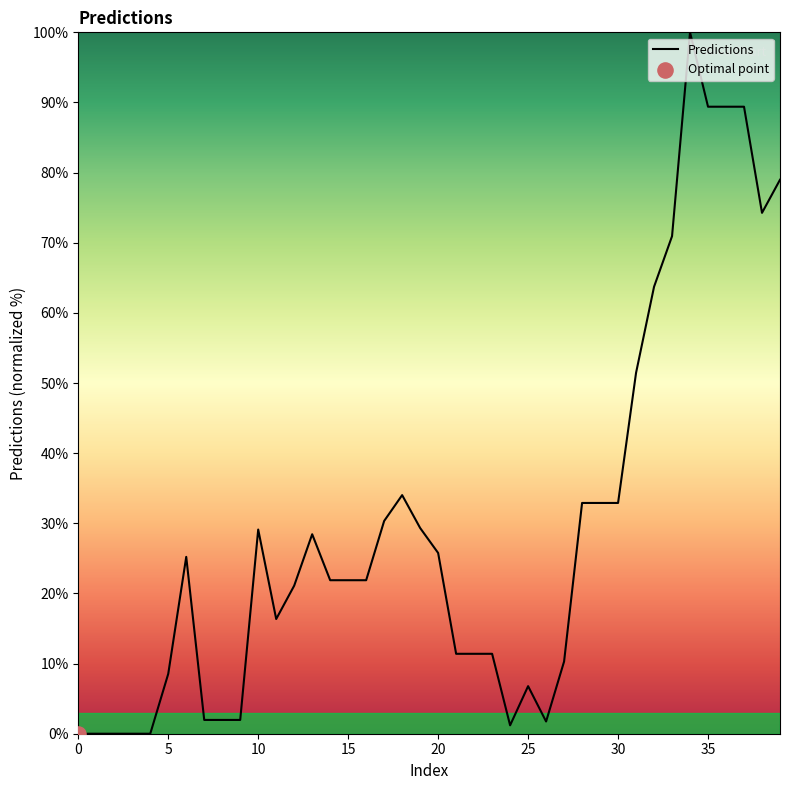

What is the greatest value displayed?

100.0